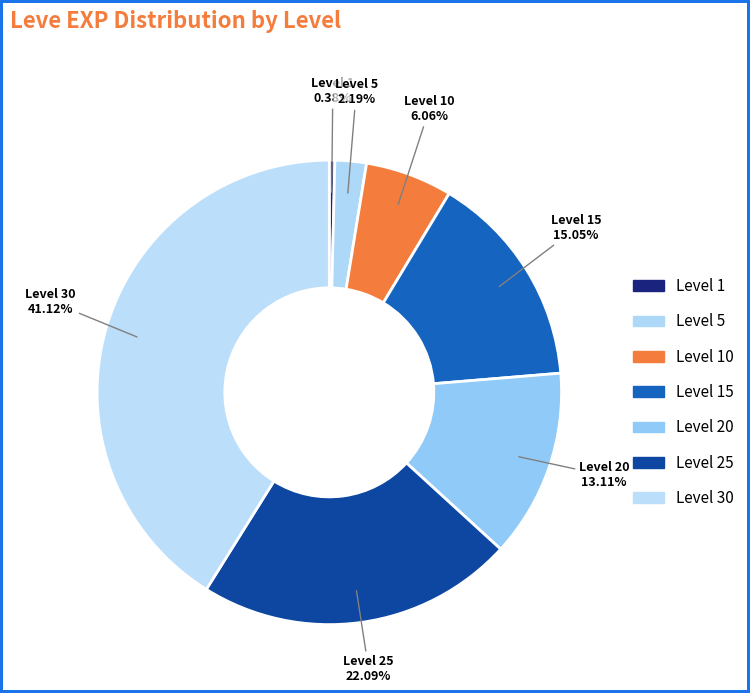

Which slice is the smallest?

Level 1